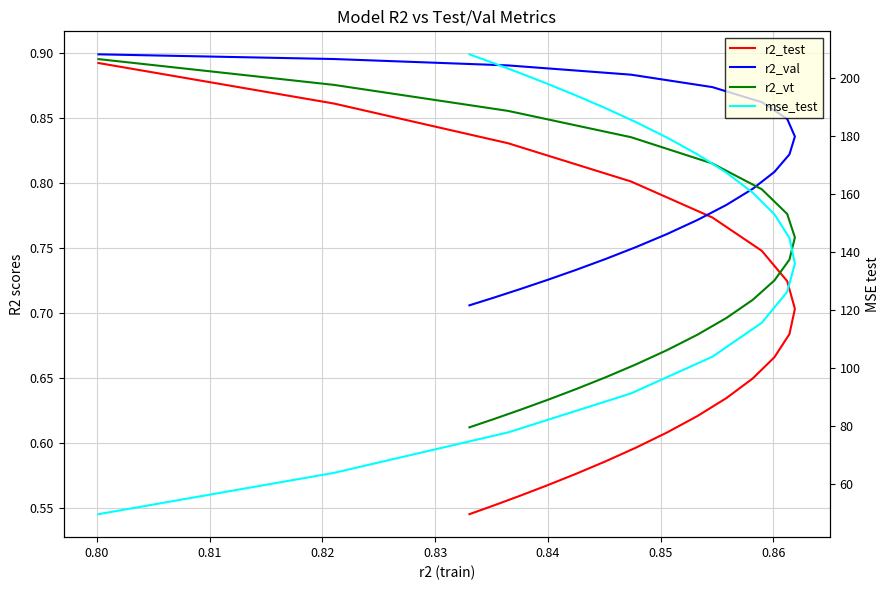

How many lines are shown in the chart?

4